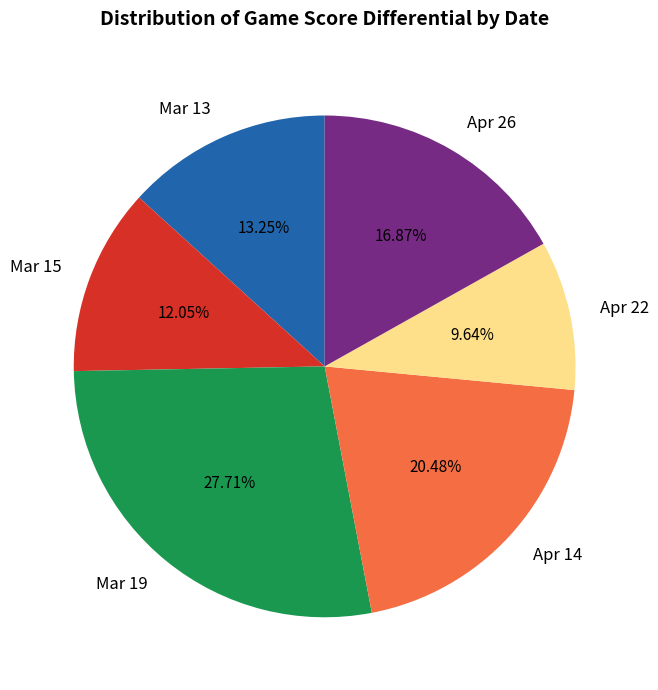

Which slice is the largest?

Mar 19